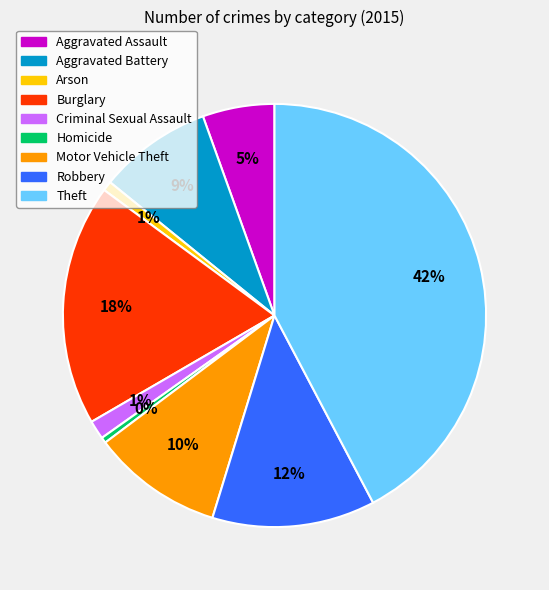

To the nearest percent, what portion does Aggravated Battery represent?

9%